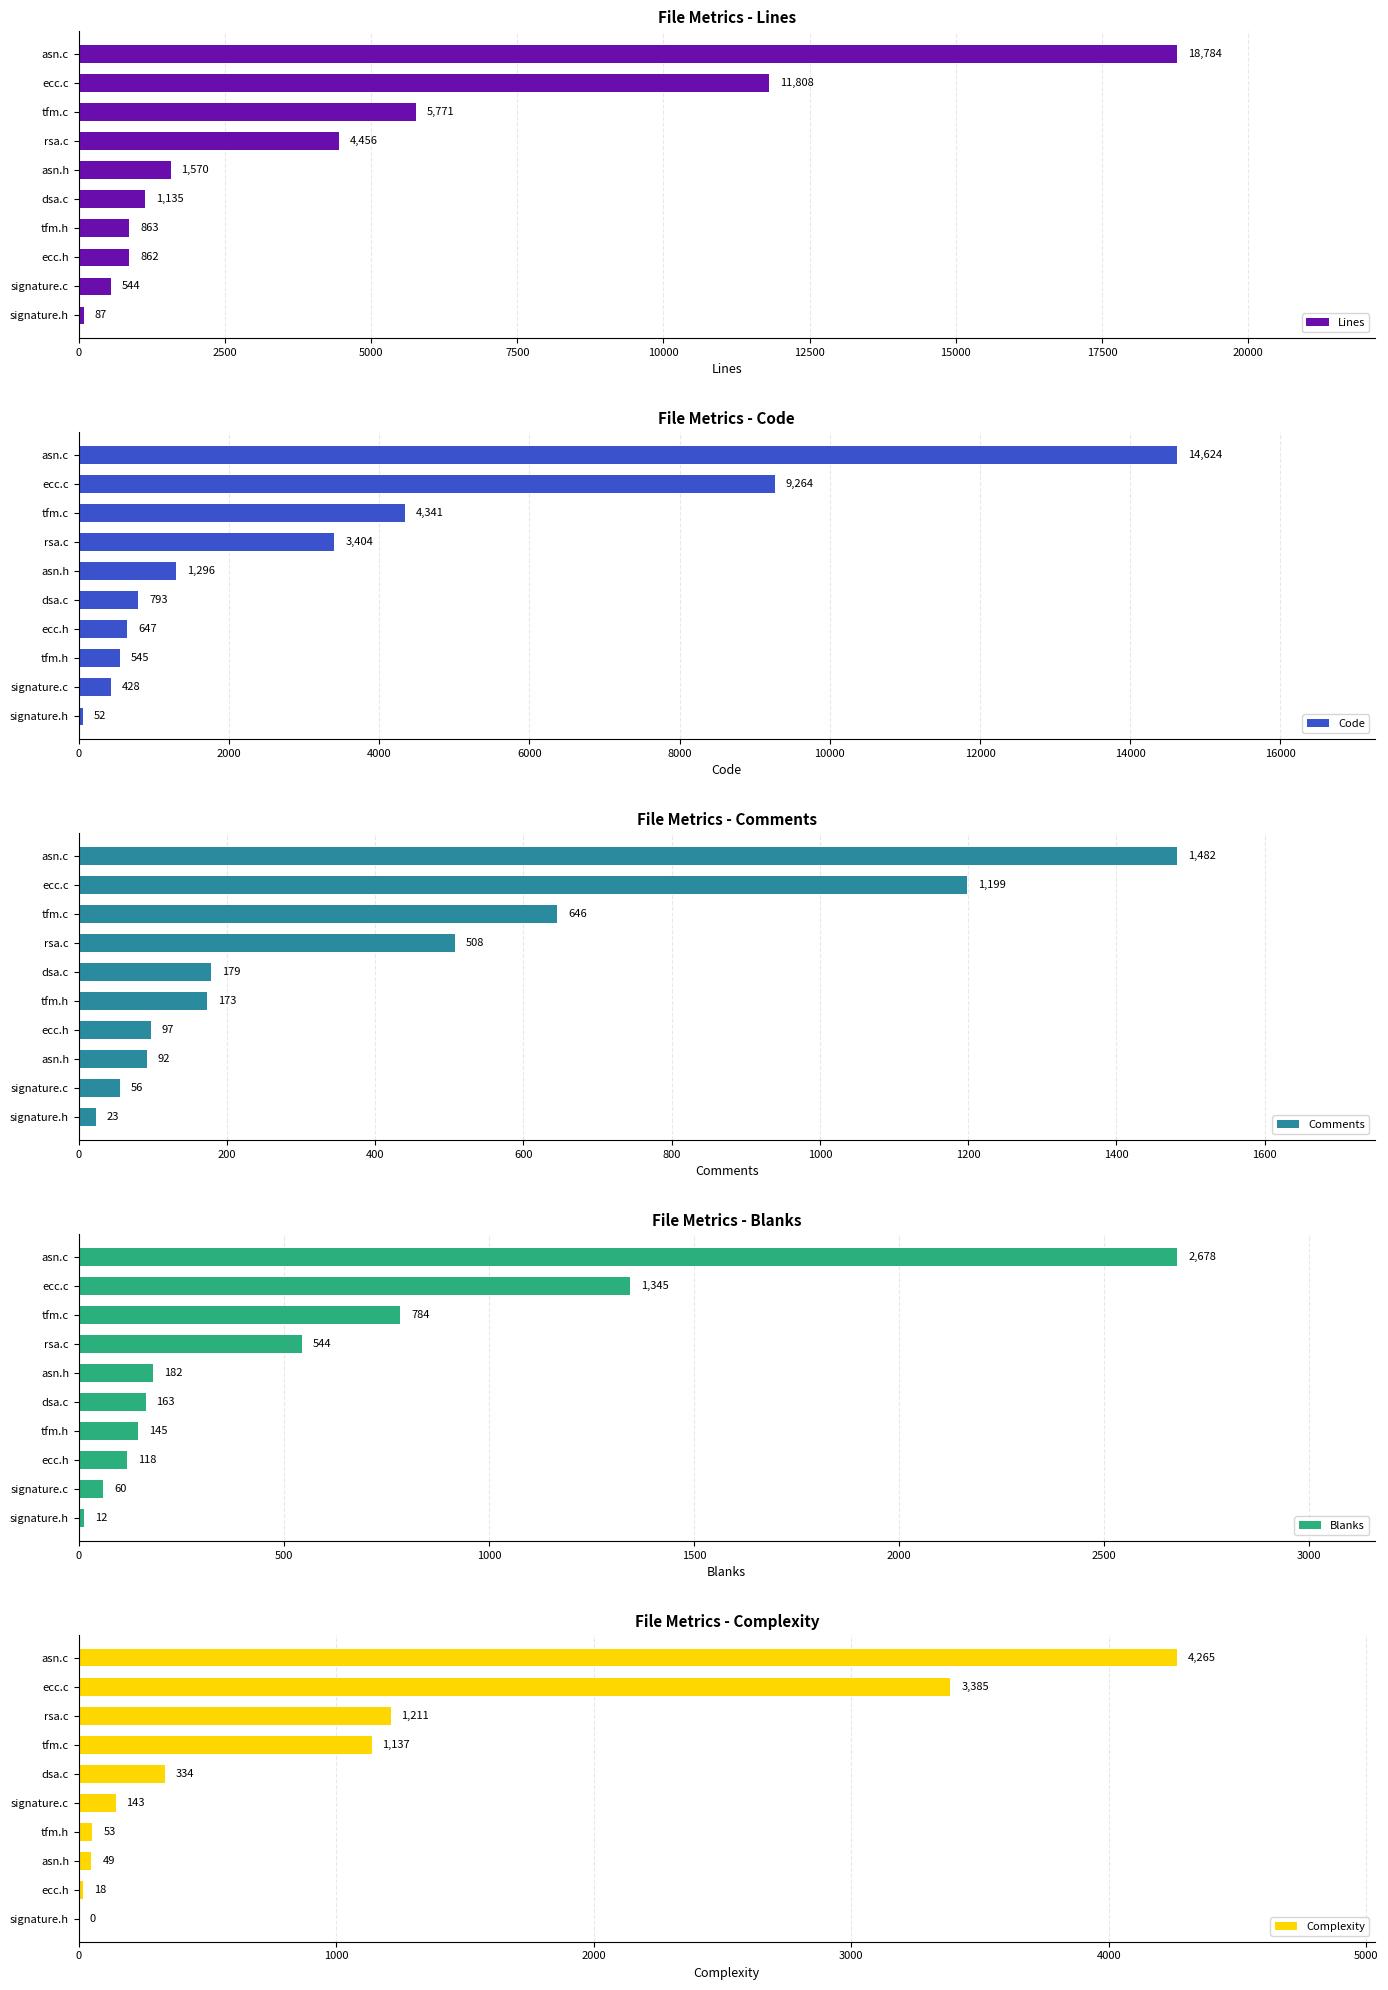

What is the sum of the Lines values at dsa.c and signature.c?

1679